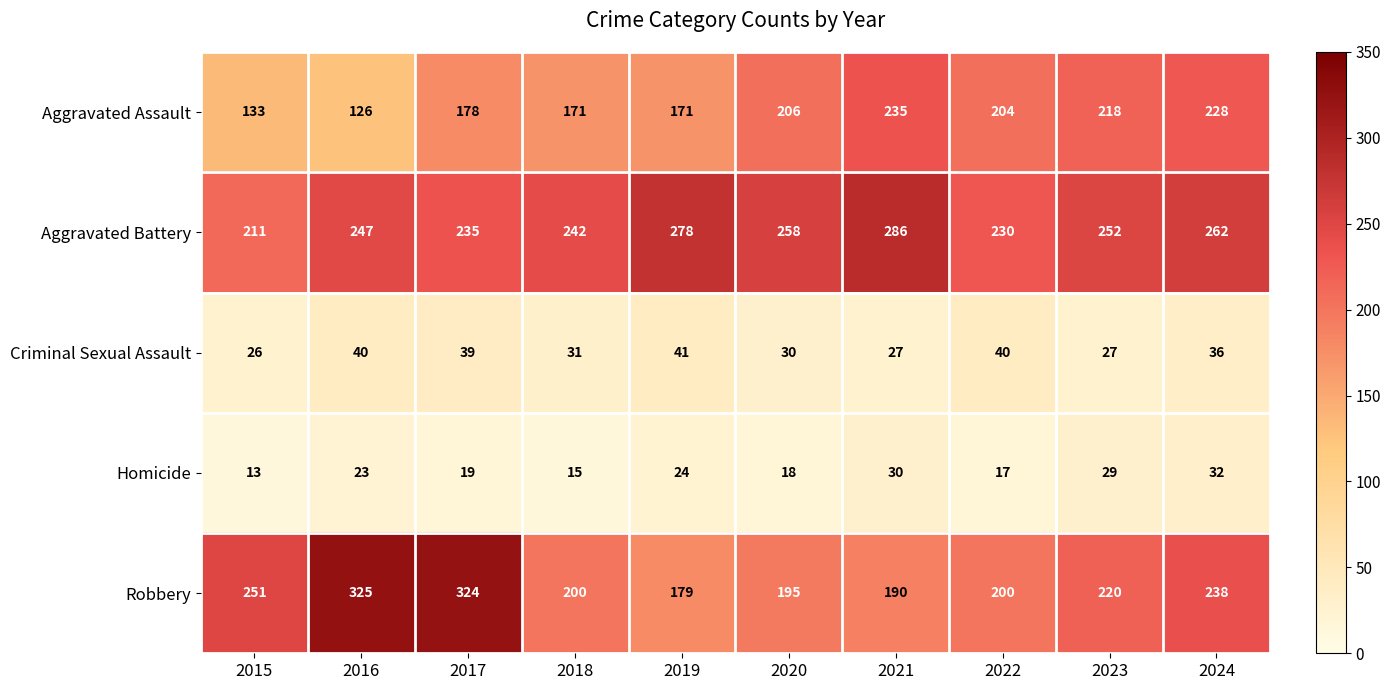

Which label corresponds to the smallest value in the chart?

2015